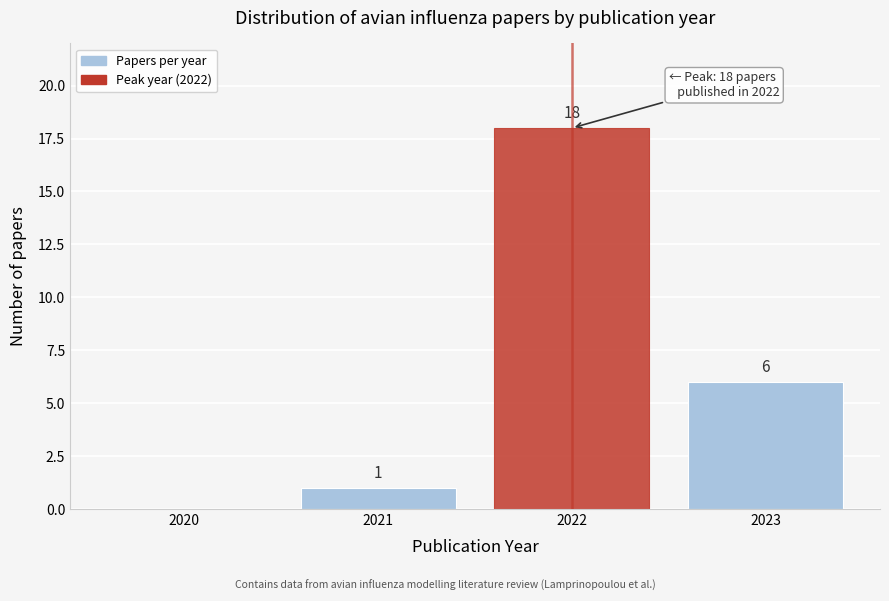

At which label is the value closest to 9?

2023